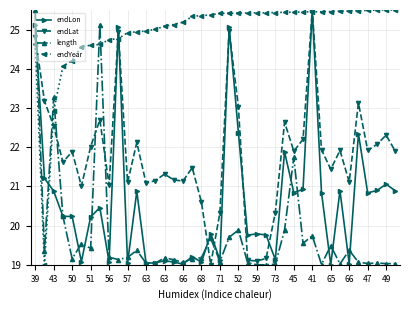

True or false: endLat has more than 0 points higher than both neighbors.

True